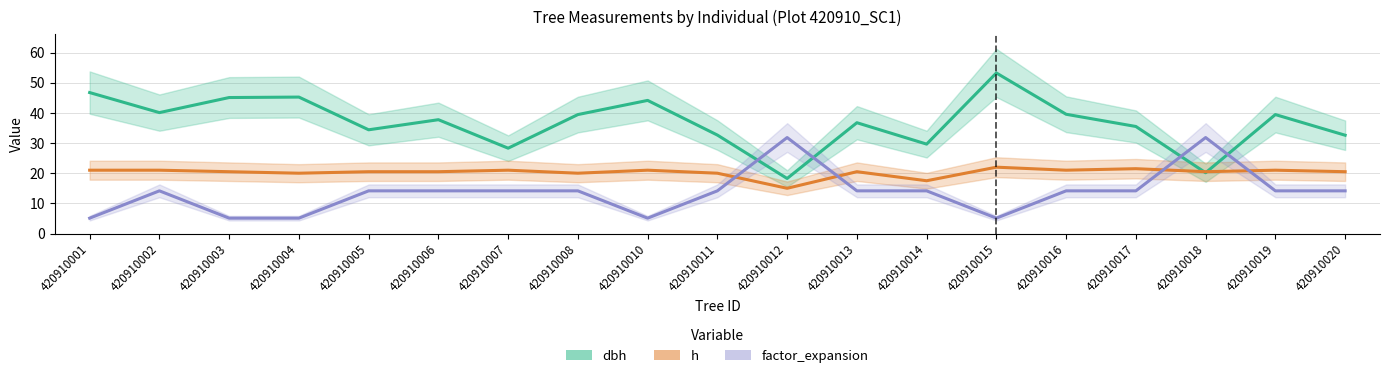

How many distinct data groups are displayed?

3